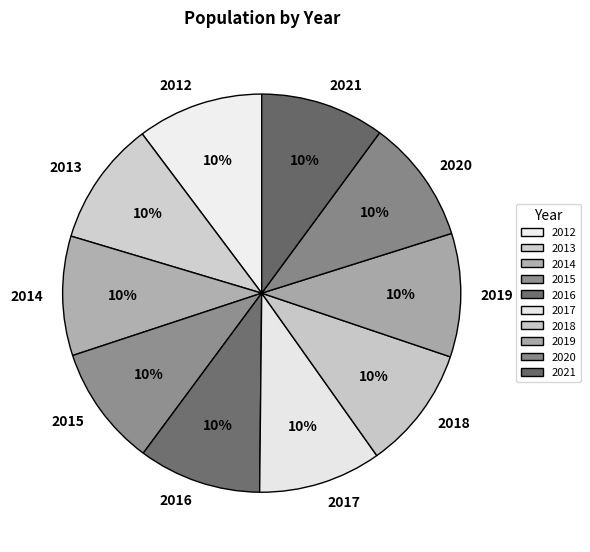

True or false: 2012 accounts for 10% of the total.

True